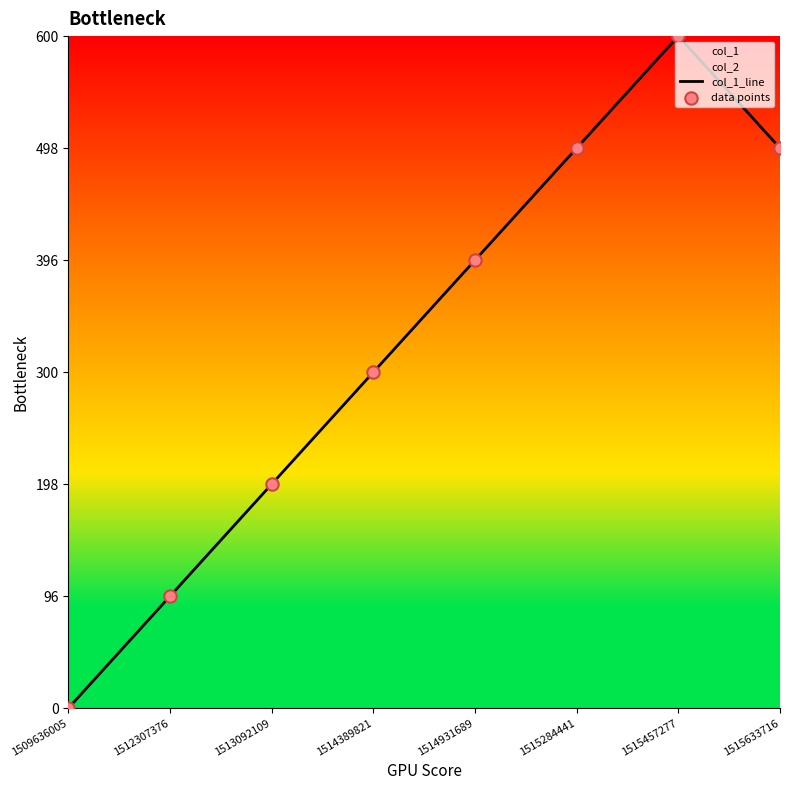

Which series has the largest total across all categories?

col_1_line